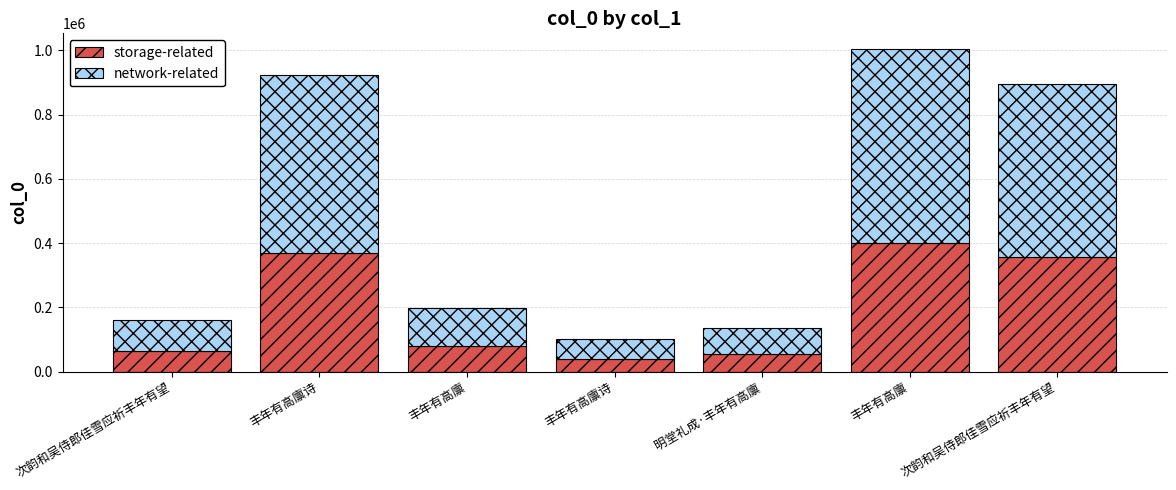

How many bars are there in total?

7